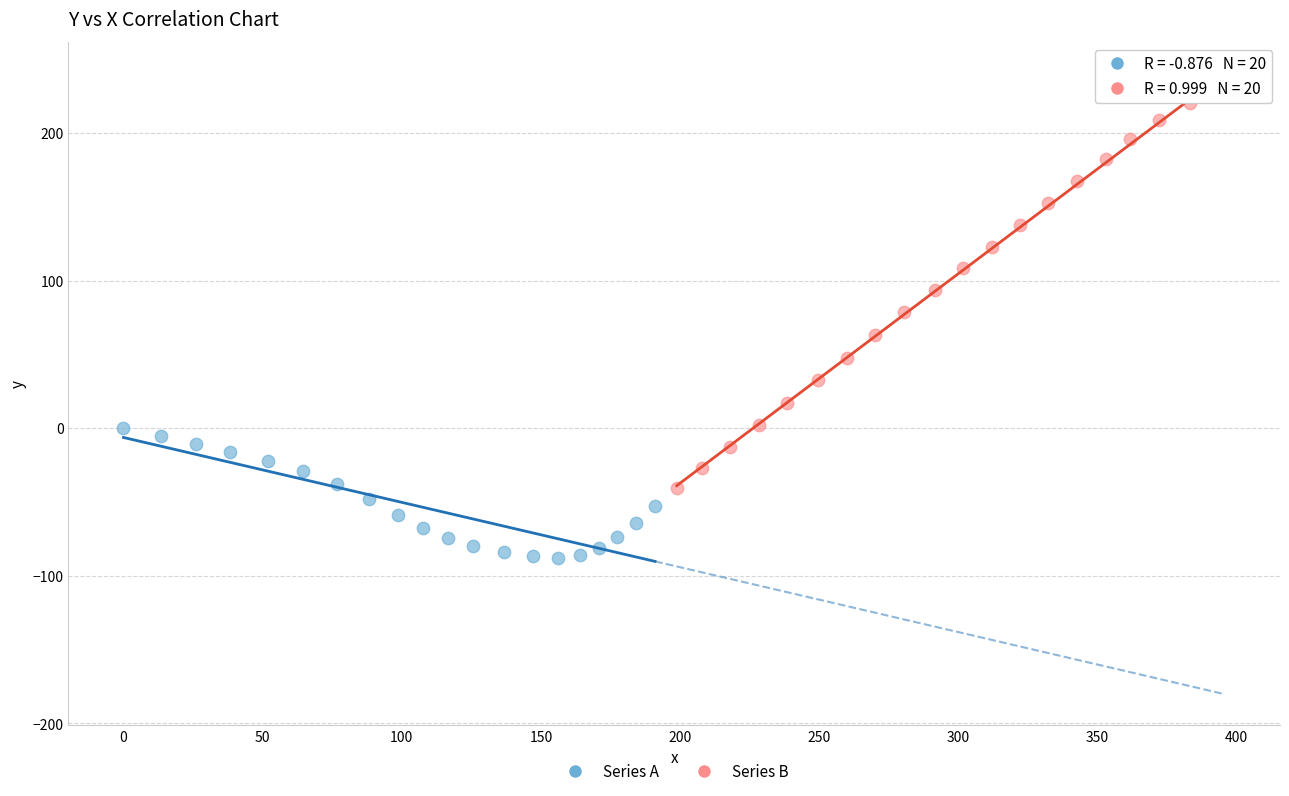

Which series contains the lowest Y value?

Series A